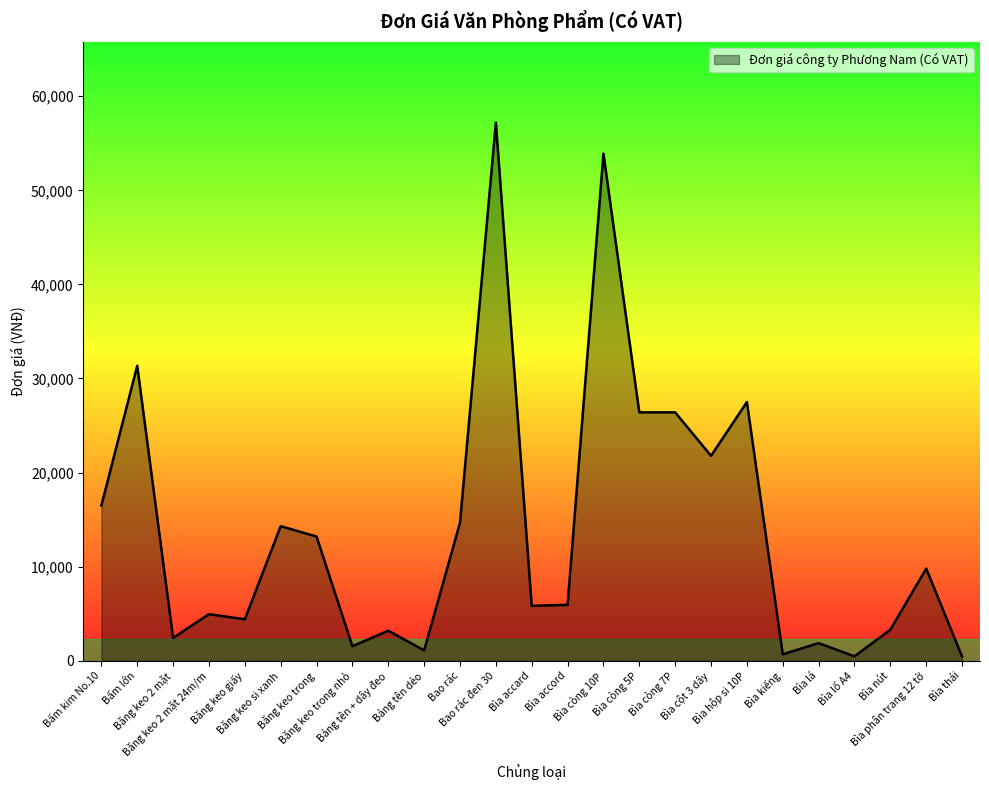

What is the maximum value shown in the chart?

57200.0